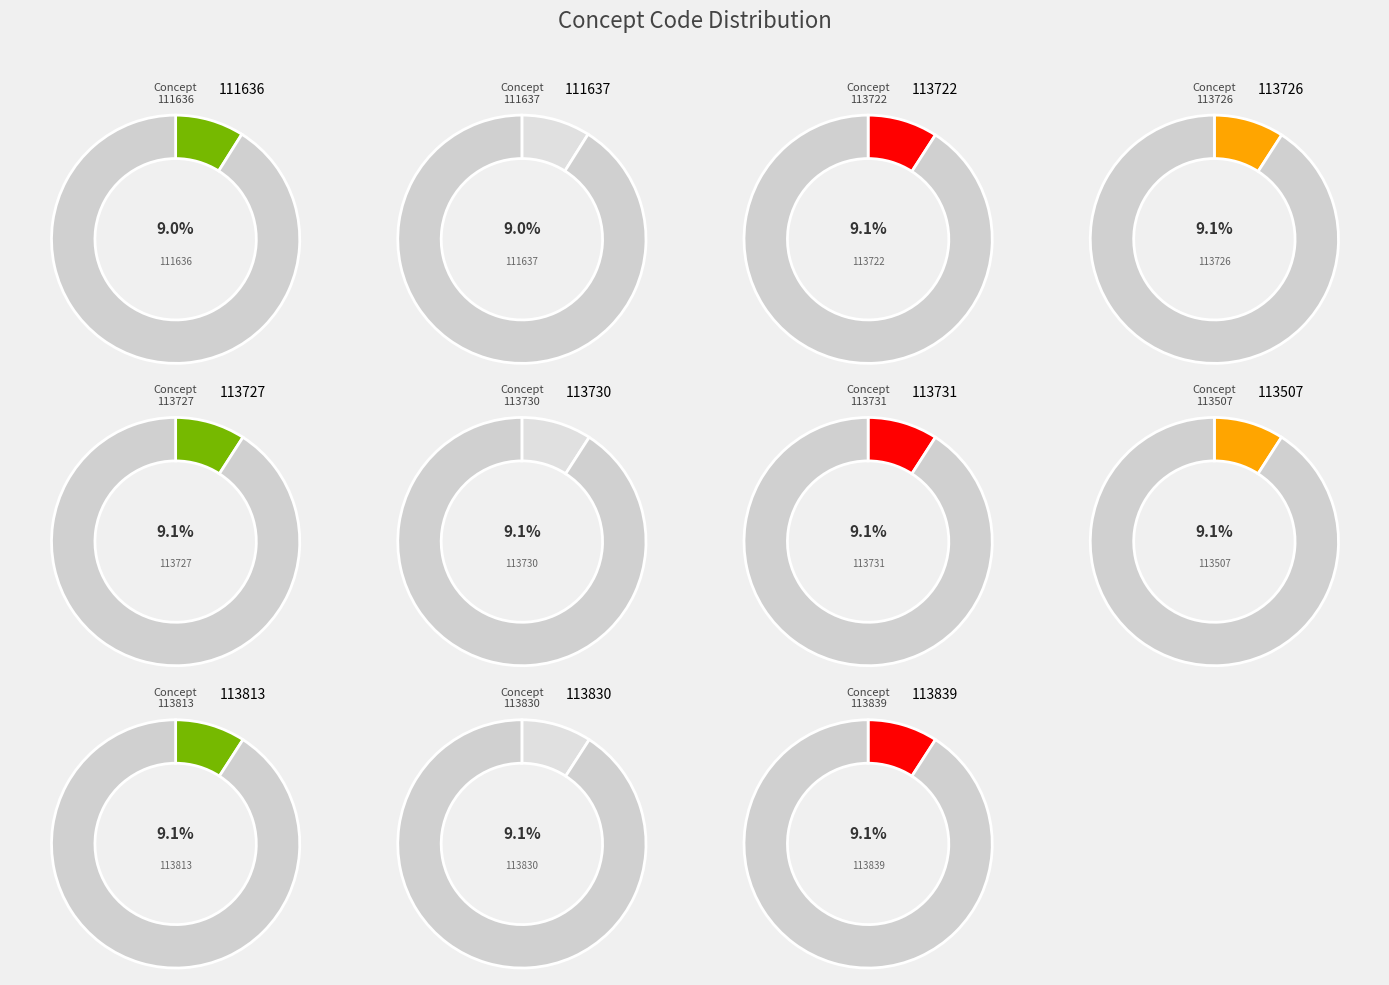

Does any single category account for the majority?

No